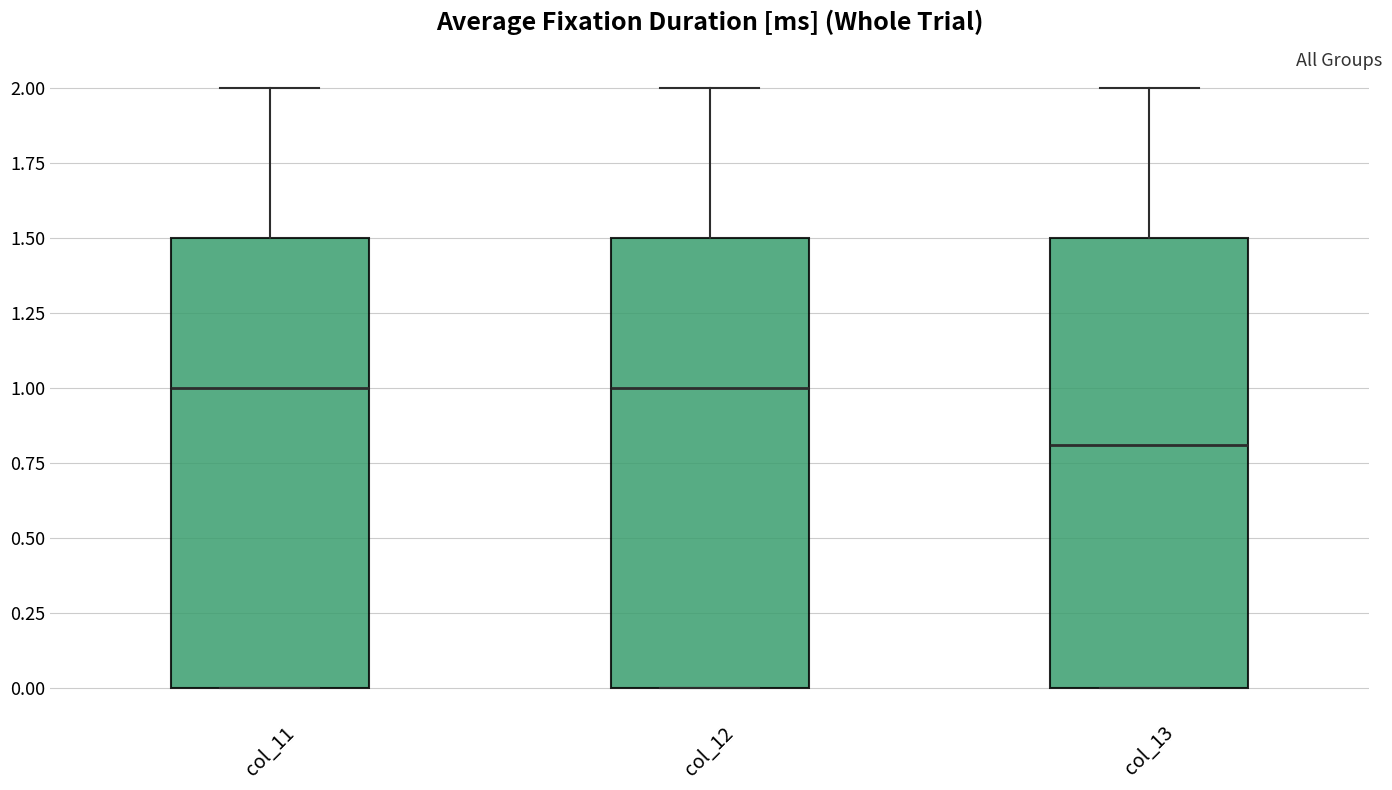

Where is the upper edge of the box for col_11 on the y-axis? The values are not printed on the chart, so give them approximately, as read against the axis.

1.5